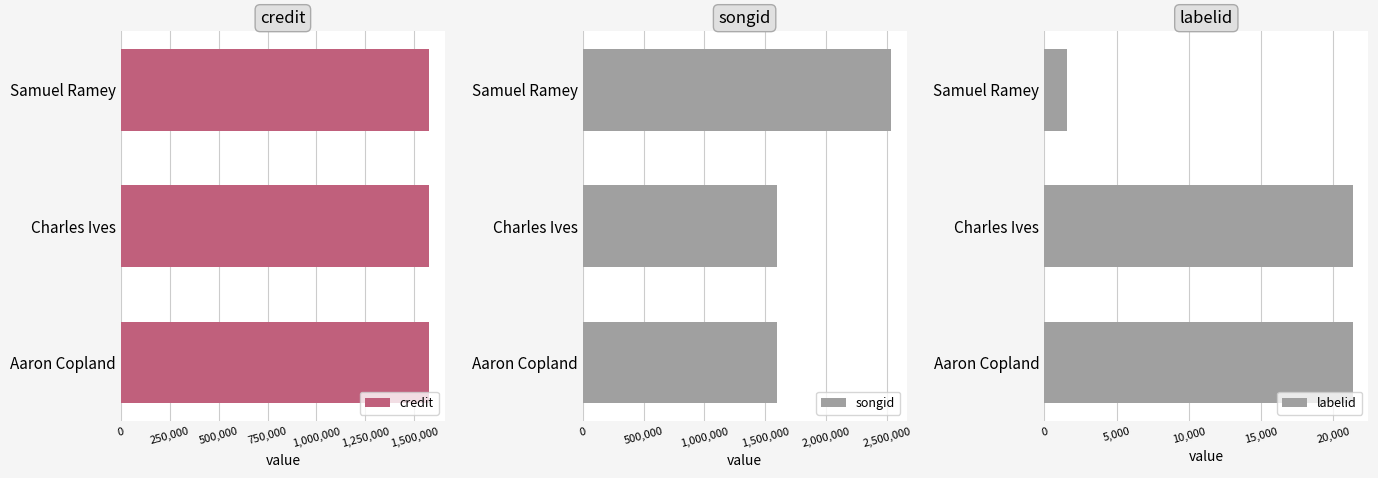

What is the maximum value for songid?

2532518